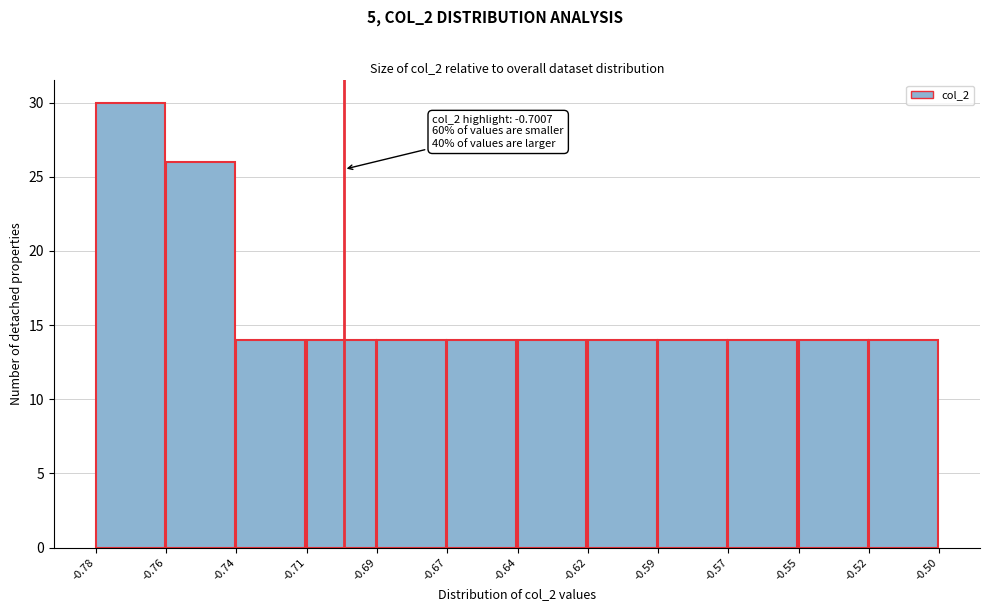

Reading left to right, list all the values displayed in this chart.

30	26	14	14	14	14	14	14	14	14	14	14